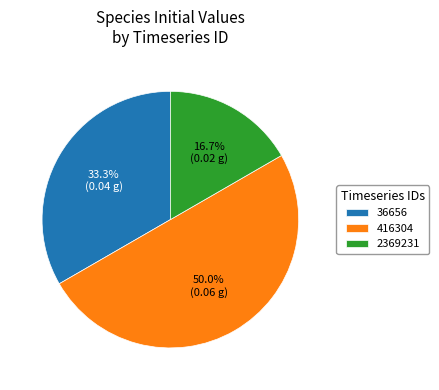

Rank the categories by value from lowest to highest.

2369231, 36656, 416304